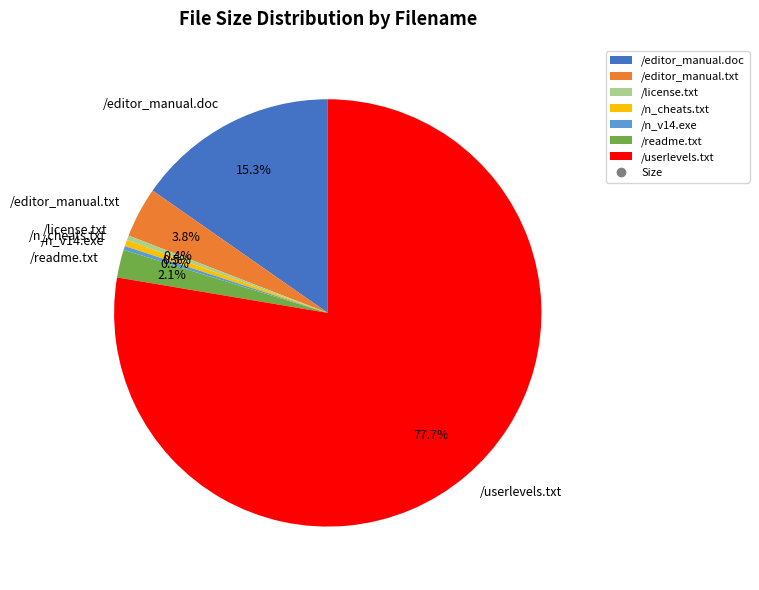

True or false: /editor_manual.doc accounts for 6% of the total.

False